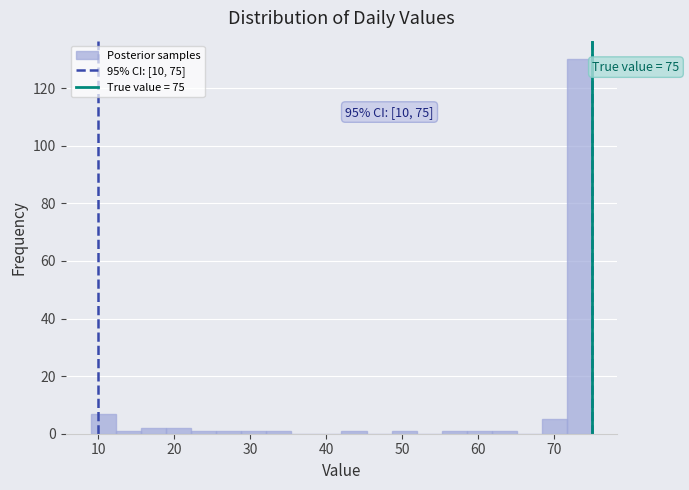

Read against the x-axis, roughly where is the centre of the tallest bar?

73